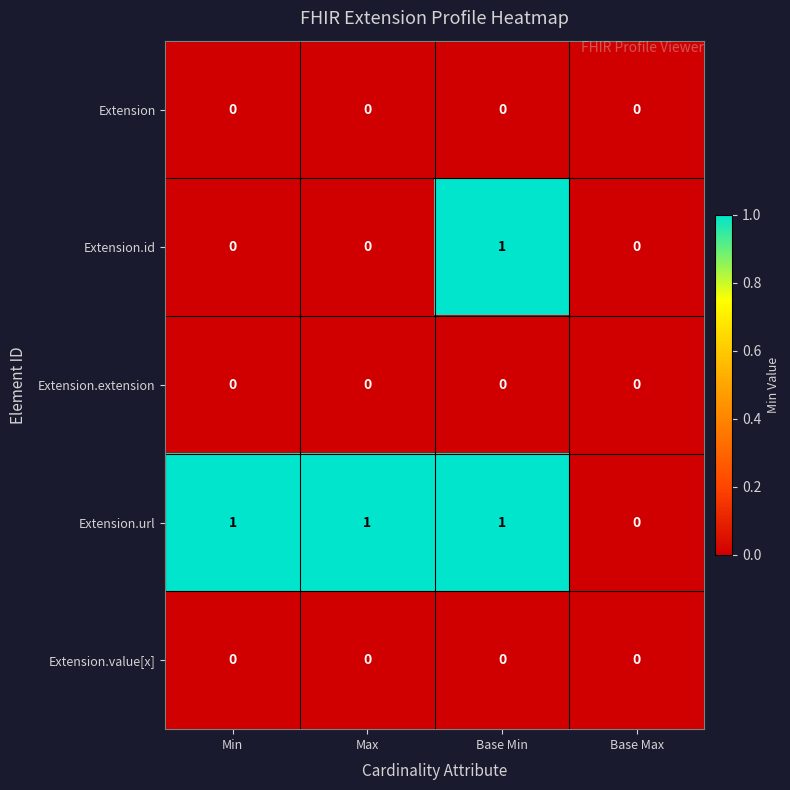

The Extension.id series shows 0 at Base Min. True or false?

False